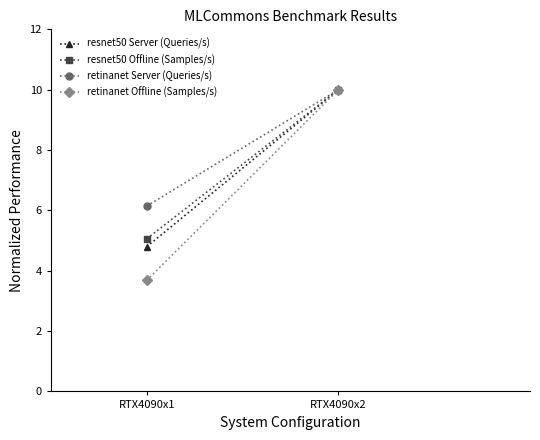

What is the average value of the retinanet Server (Queries/s) series?

8.1